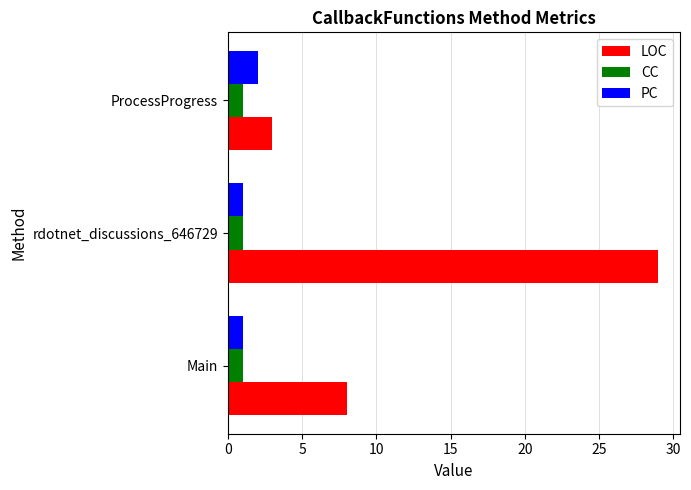

What is the difference between the highest and lowest values at rdotnet_discussions_646729?

28